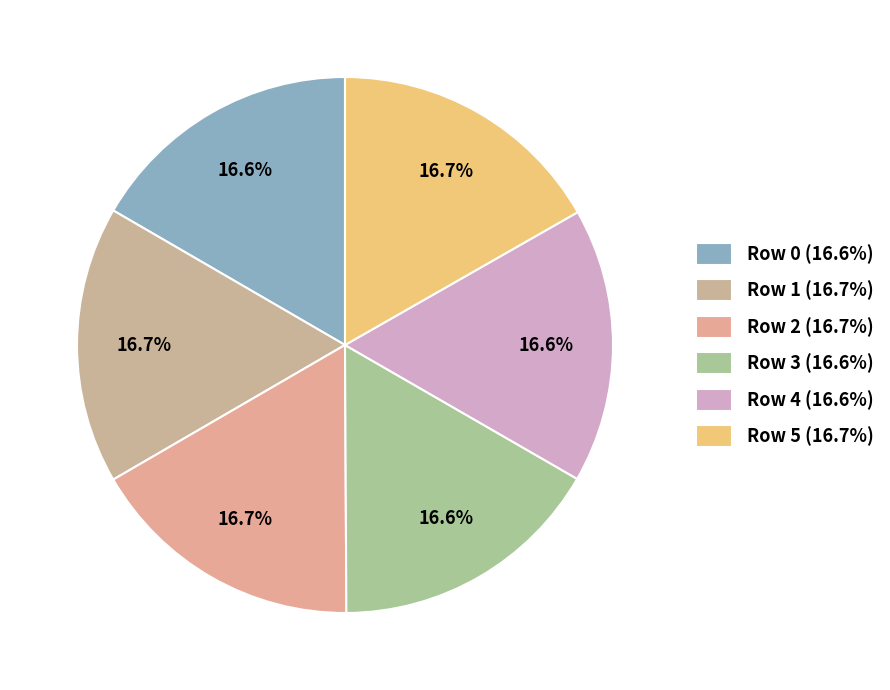

Count the number of slices in the pie.

6